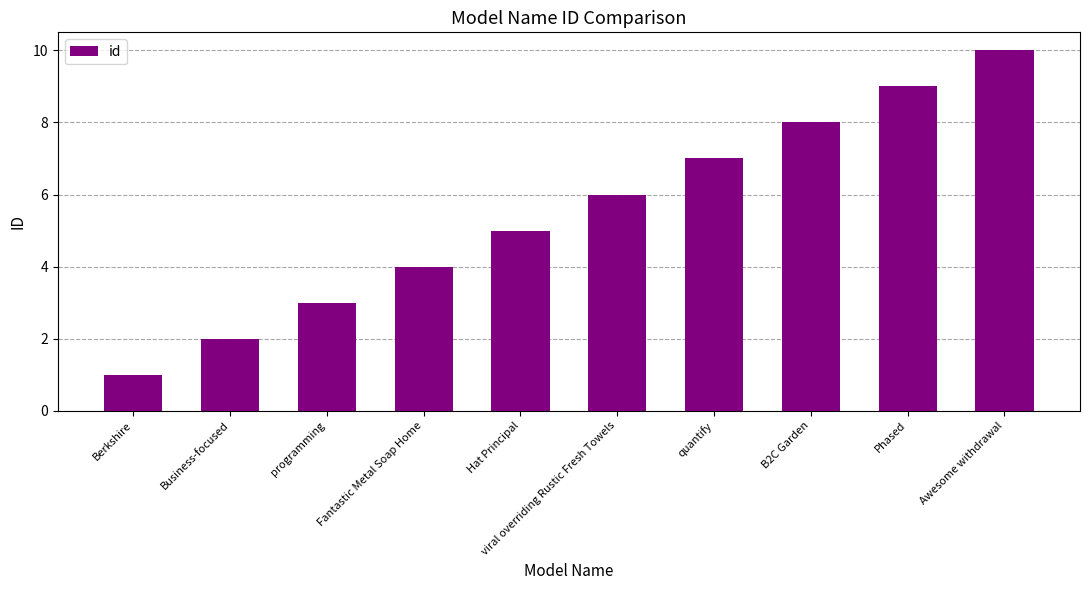

Count the number of data series in this chart.

1